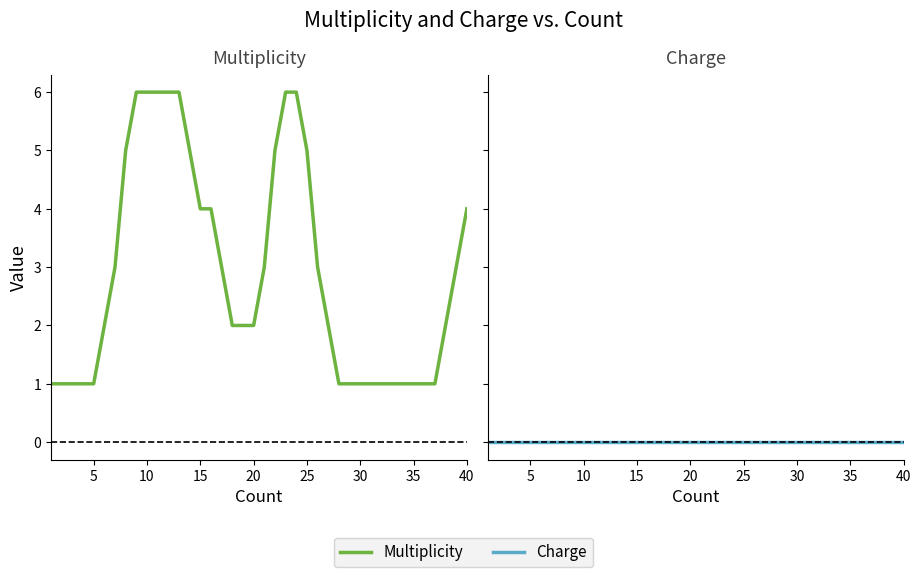

Rank the series by their maximum value, from highest to lowest.

Multiplicity, Charge